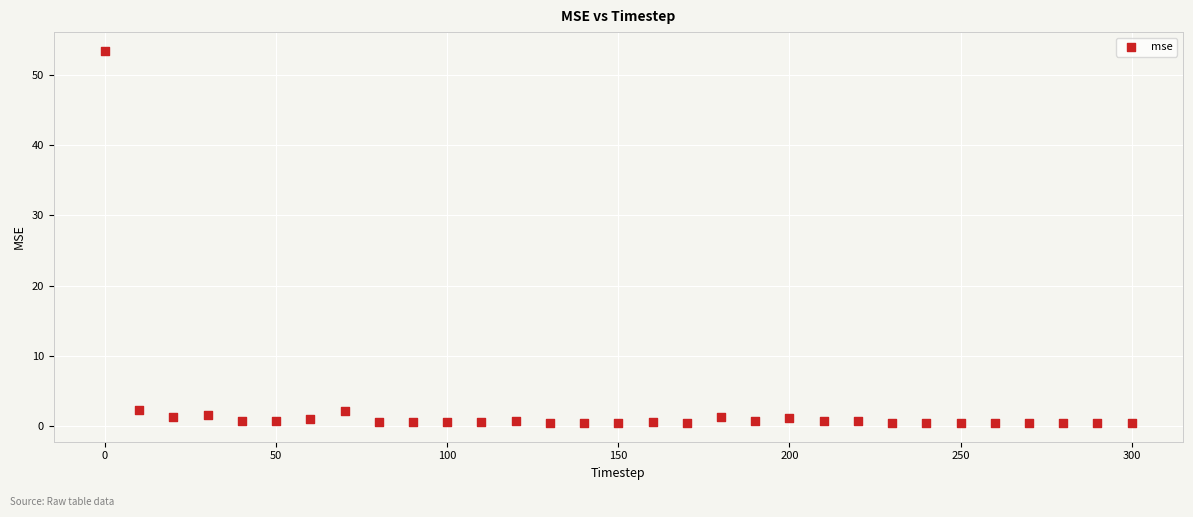

What is the range of Y values (max minus min)?

53.0